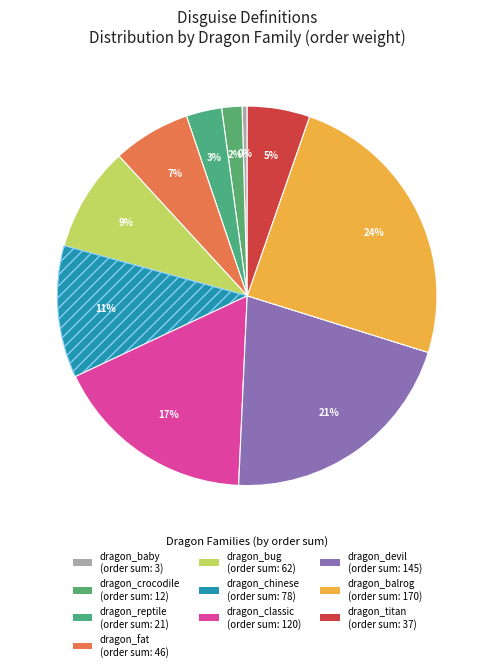

How many segments does this pie chart have?

10